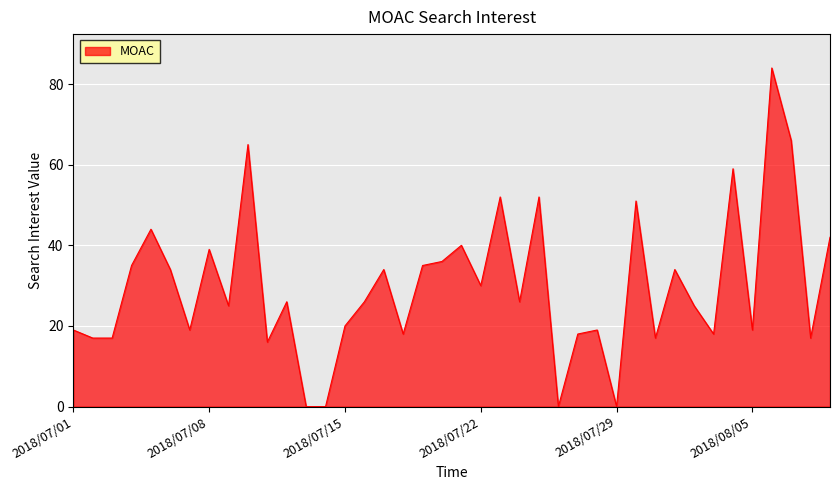

What is the greatest value displayed?

84